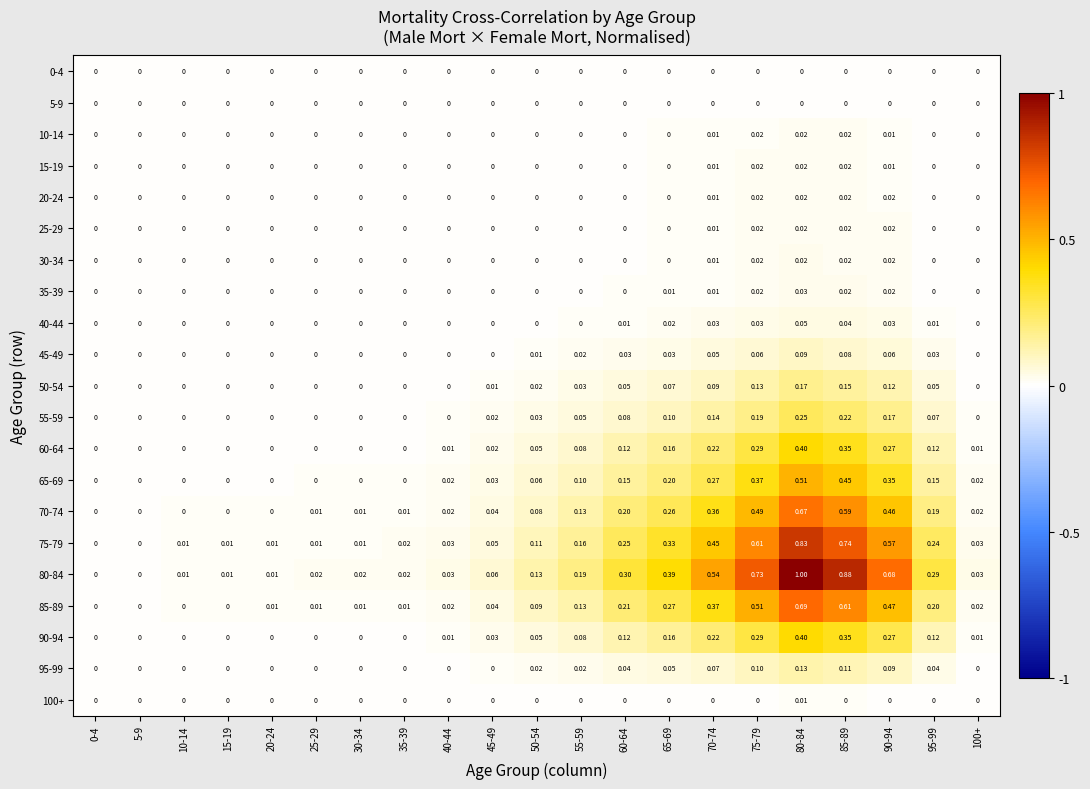

How many values in 35-39 are above zero?

6